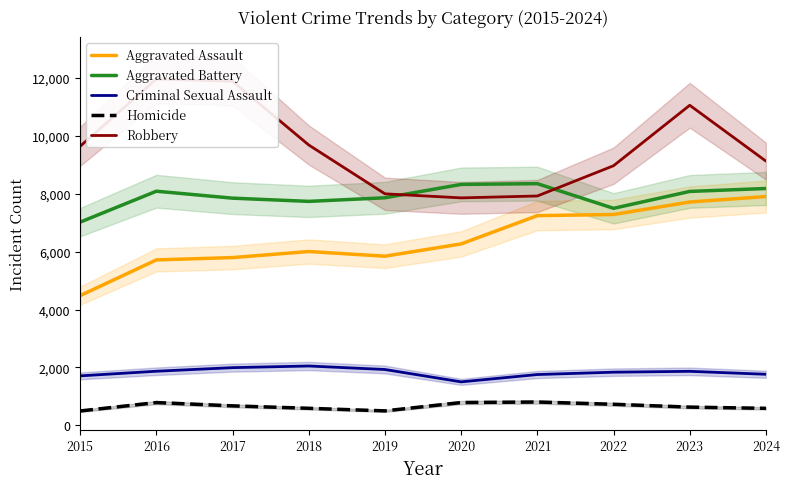

Is the value of Aggravated Assault at 2018 greater than the value of Criminal Sexual Assault at 2022?

Yes